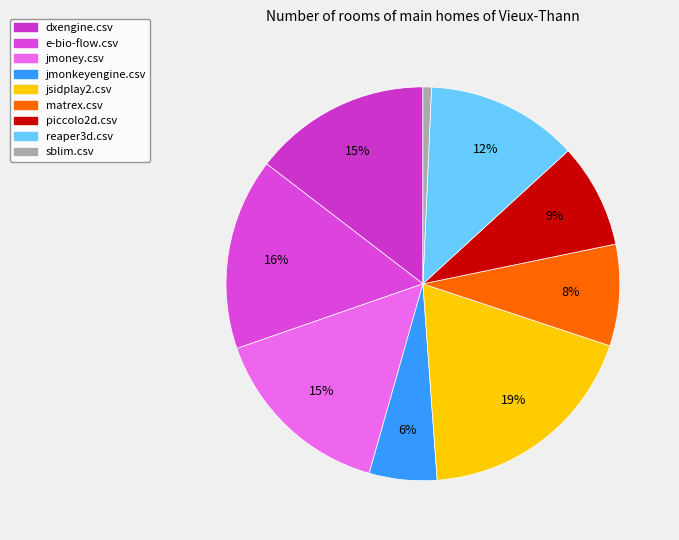

To the nearest percent, what is the combined percentage of jsidplay2.csv and jmonkeyengine.csv?

24%